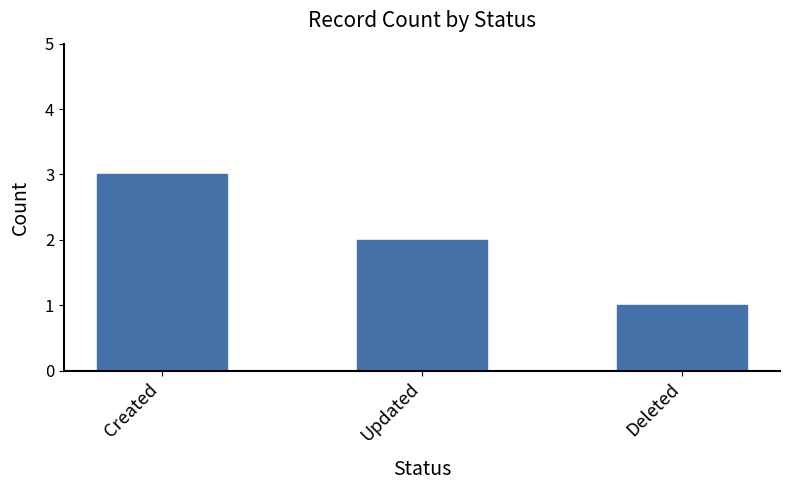

List the labels in order of value, largest first.

Created, Updated, Deleted